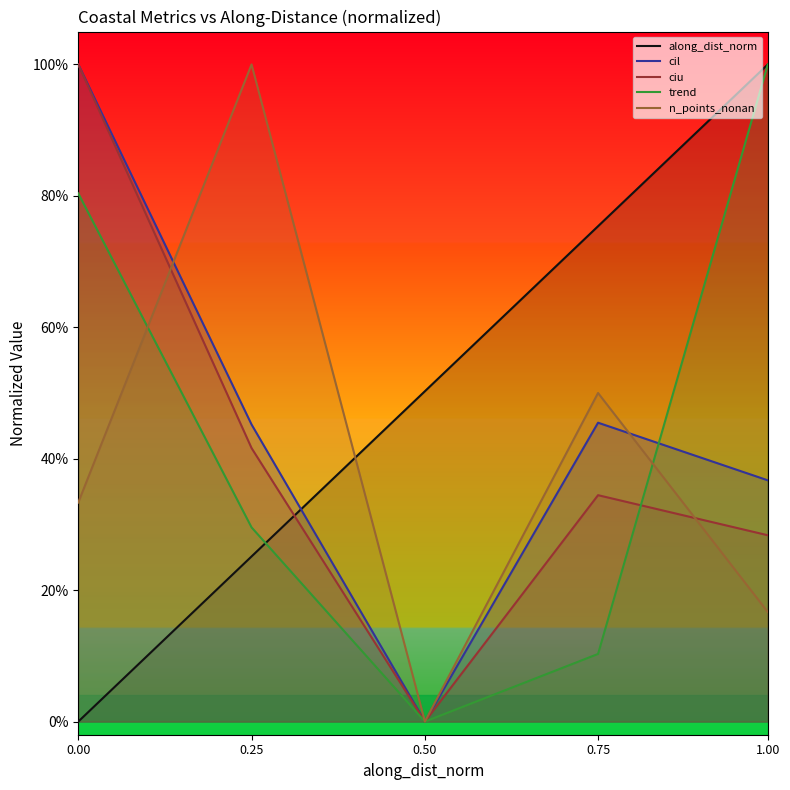

How many times do ciu and n_points_nonan cross each other?

2